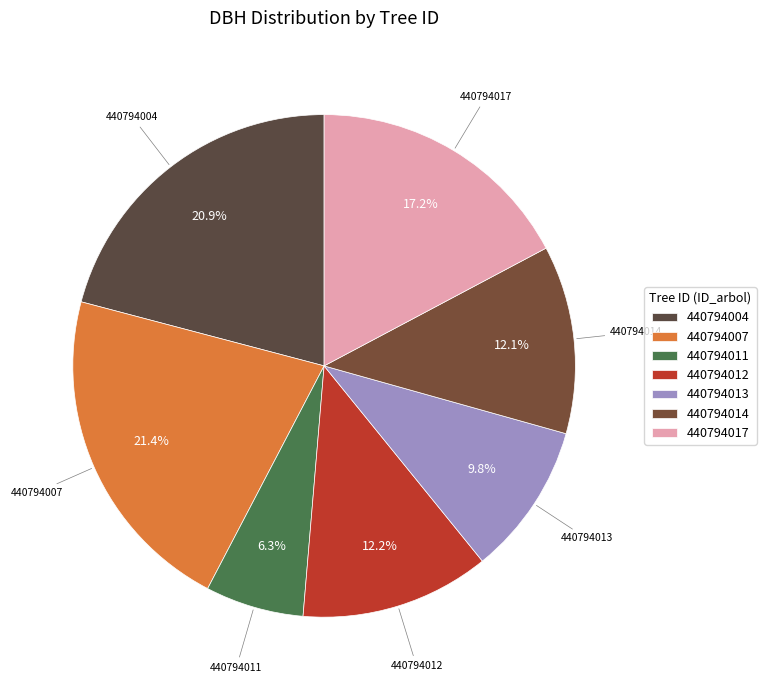

The 440794017 slice represents 17% of the pie. True or false?

True